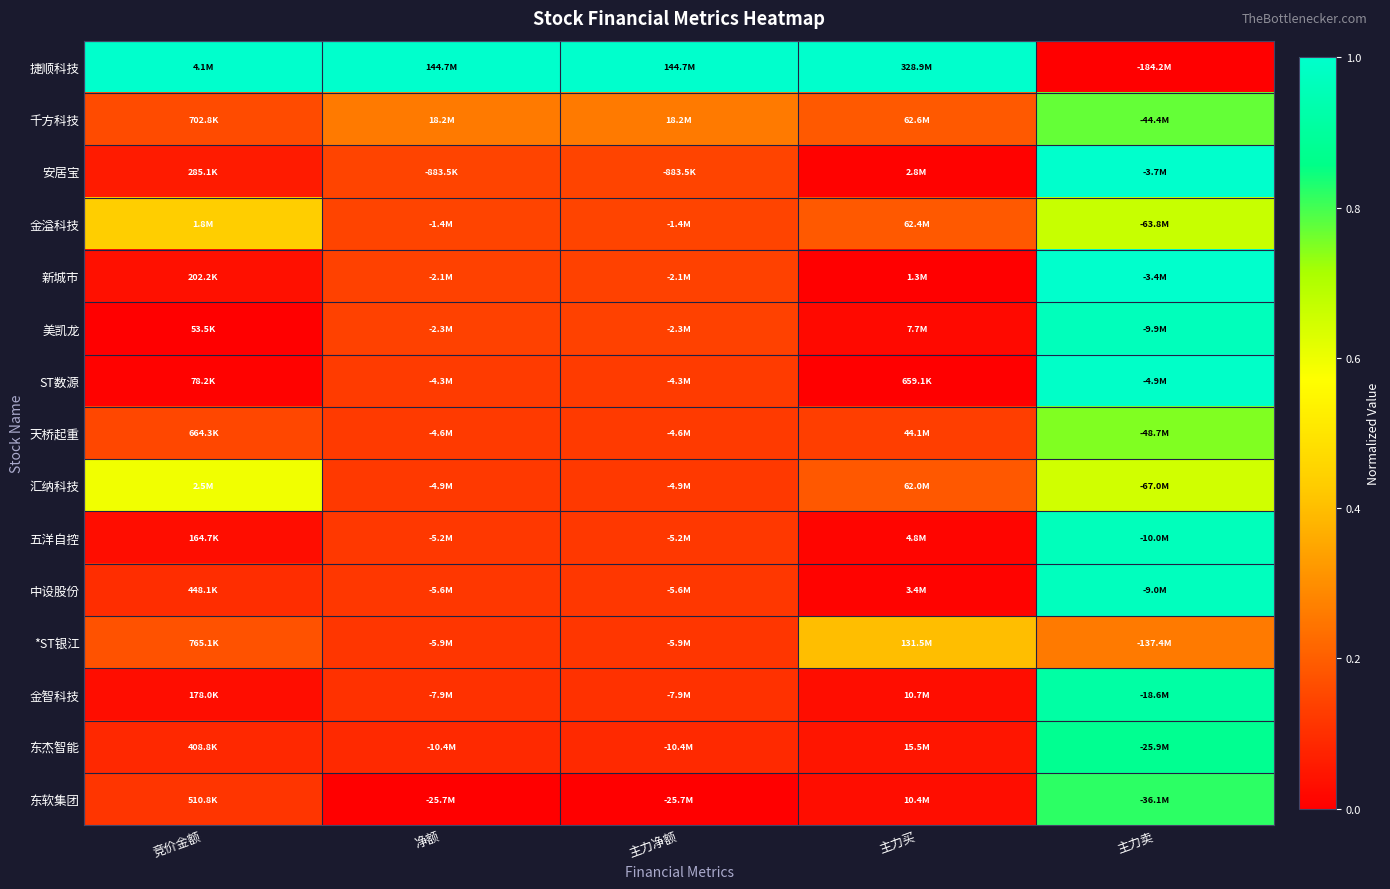

Which series has the largest range (max minus min)?

捷顺科技